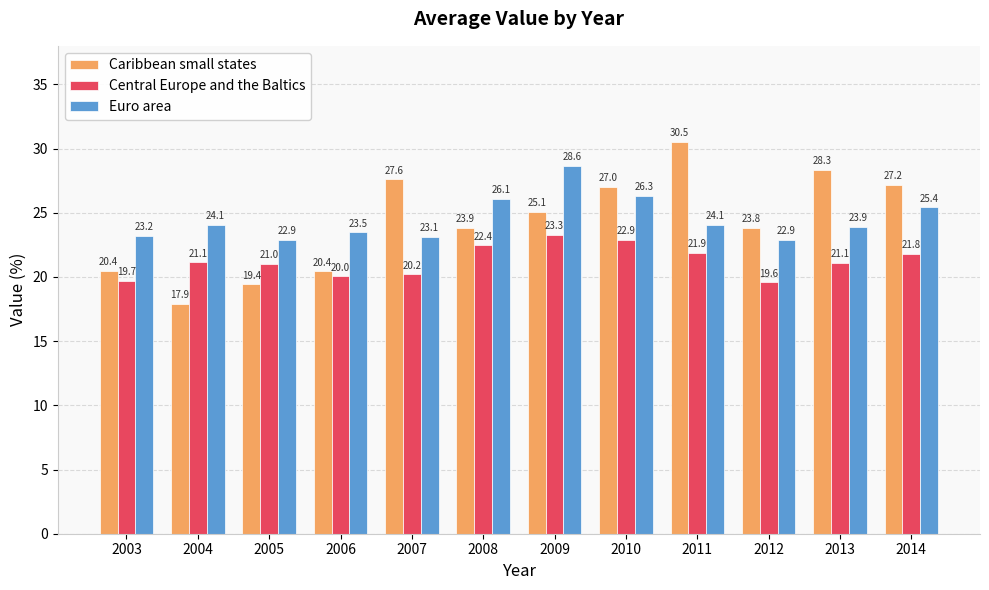

Which series has the largest total across all categories?

Euro area